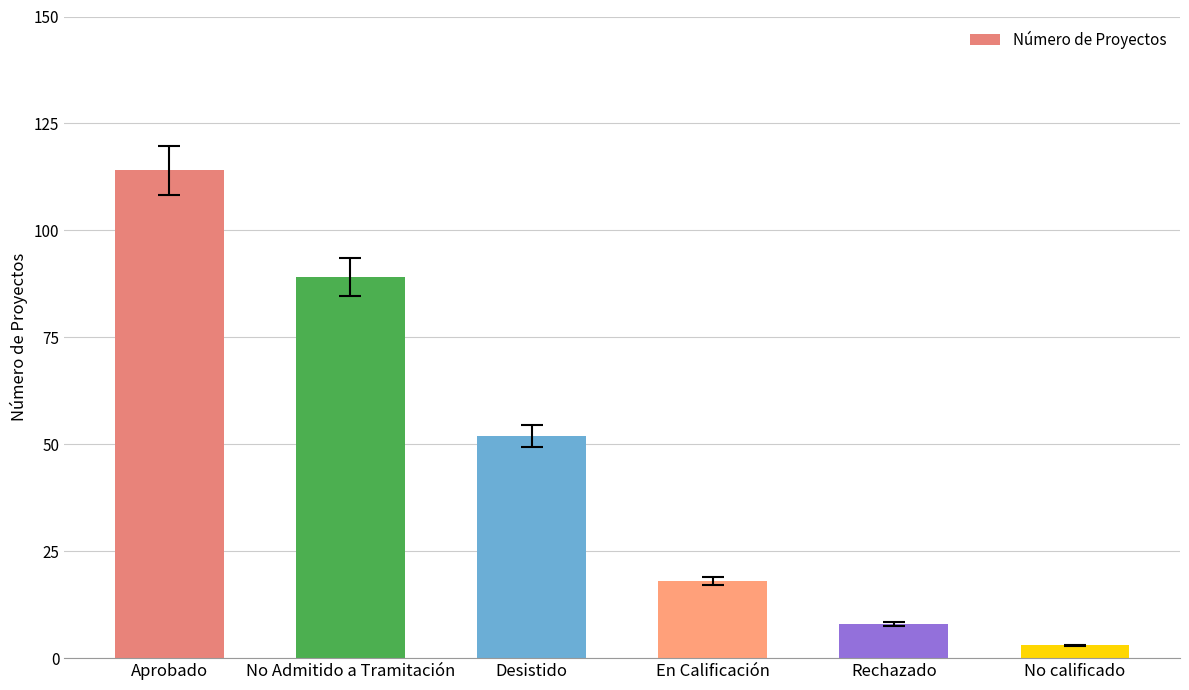

What is the smallest value displayed?

3